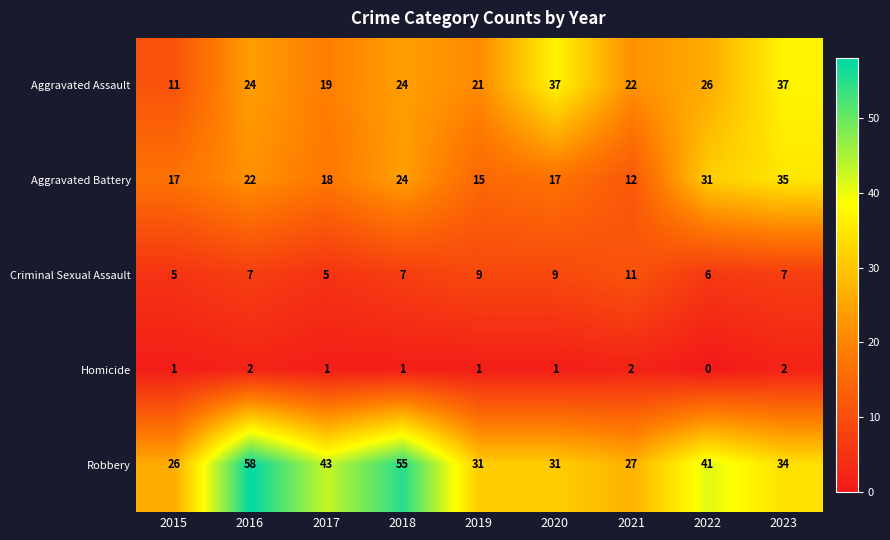

What is the approximate value of Aggravated Battery at 2018?

24